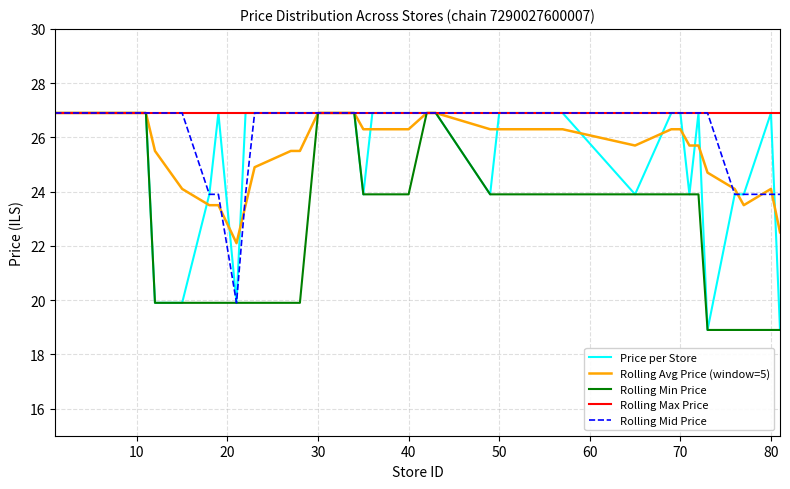

Which series has the largest total across all categories?

Rolling Max Price